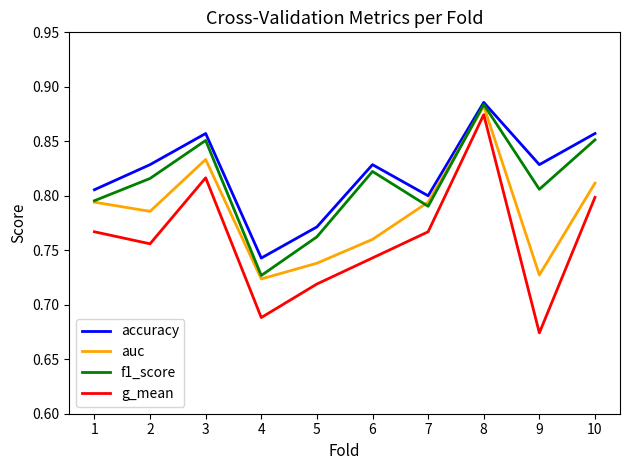

Where is f1_score nearest to the value 0?

4